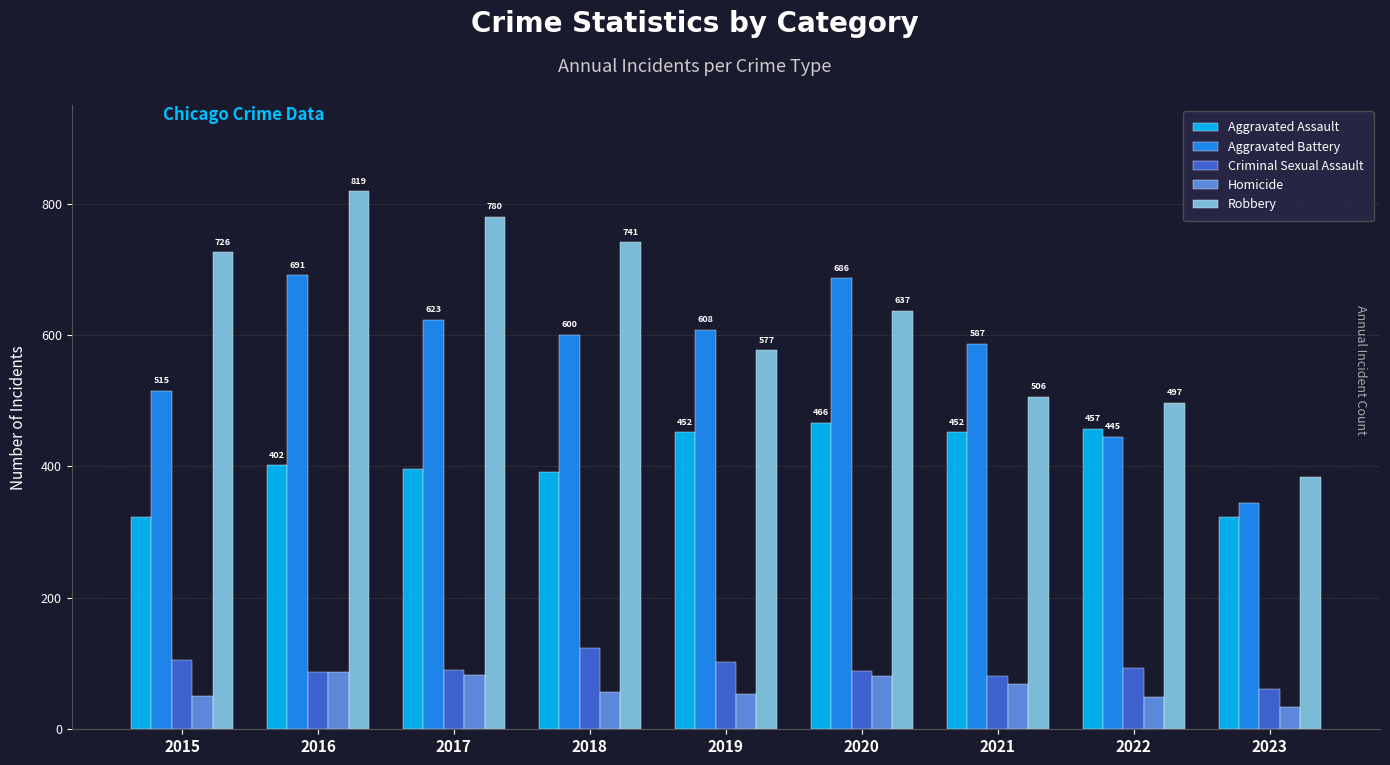

At which label does Aggravated Battery reach its minimum?

2023